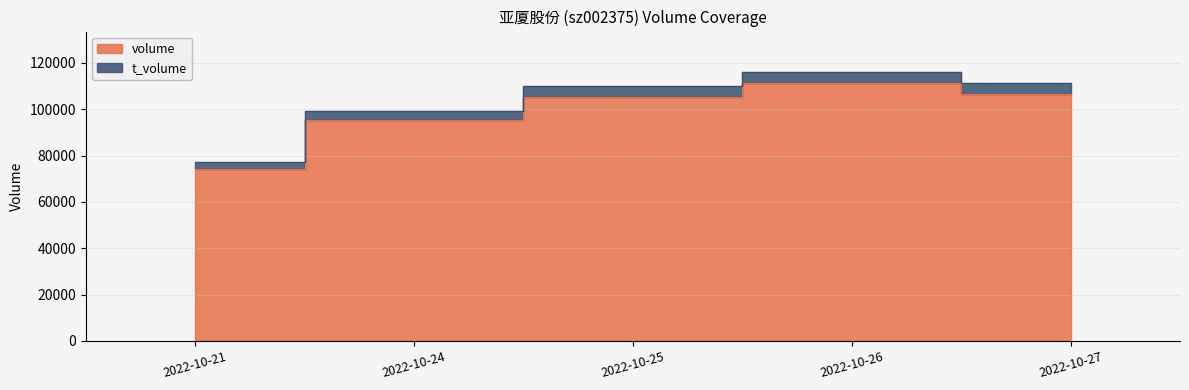

True or false: volume and t_volume cross at least once.

False